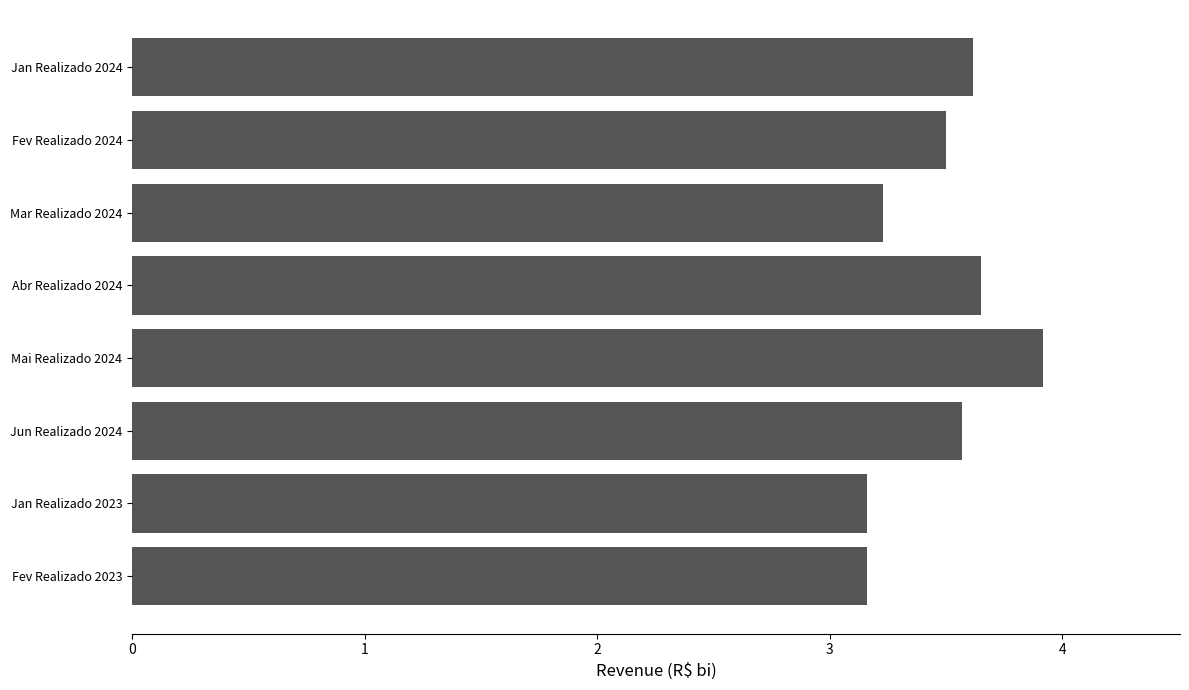

Does the chart contain stacked bars?

No